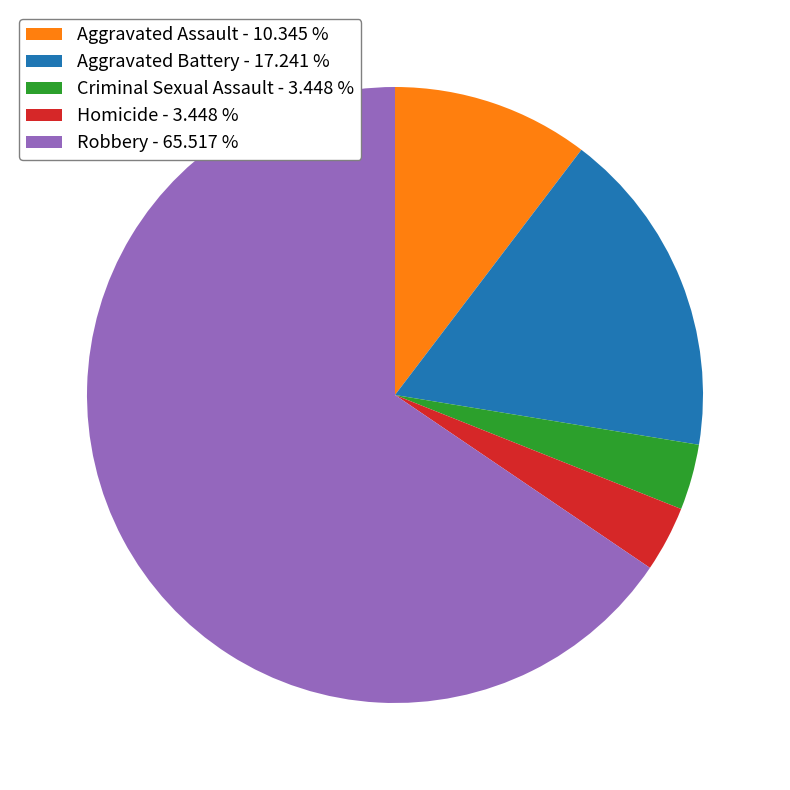

Combined, do Aggravated Assault - 10.345 % and Robbery - 65.517 % account for over 50%?

Yes